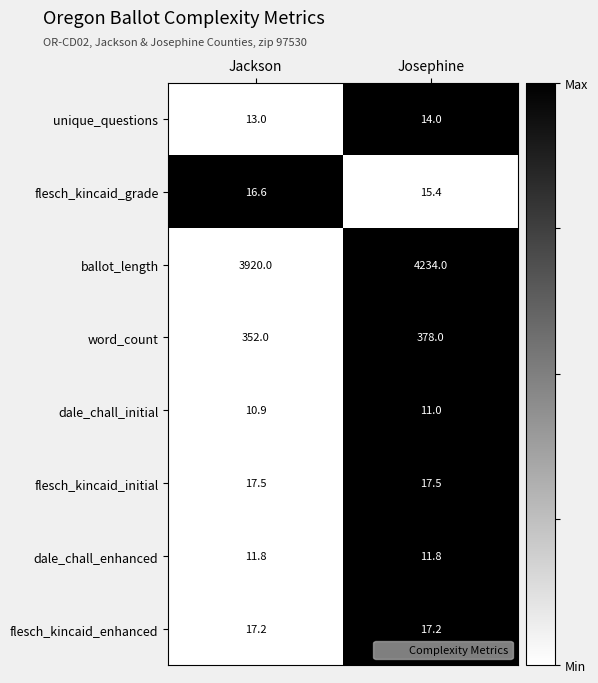

At which category is the sum across all series the highest?

Josephine